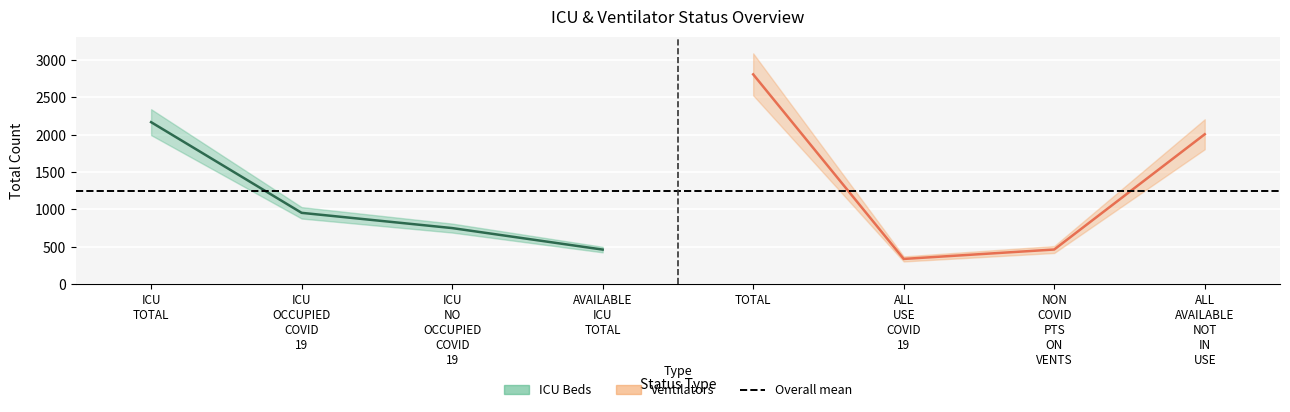

Which series has the largest total across all categories?

Ventilators